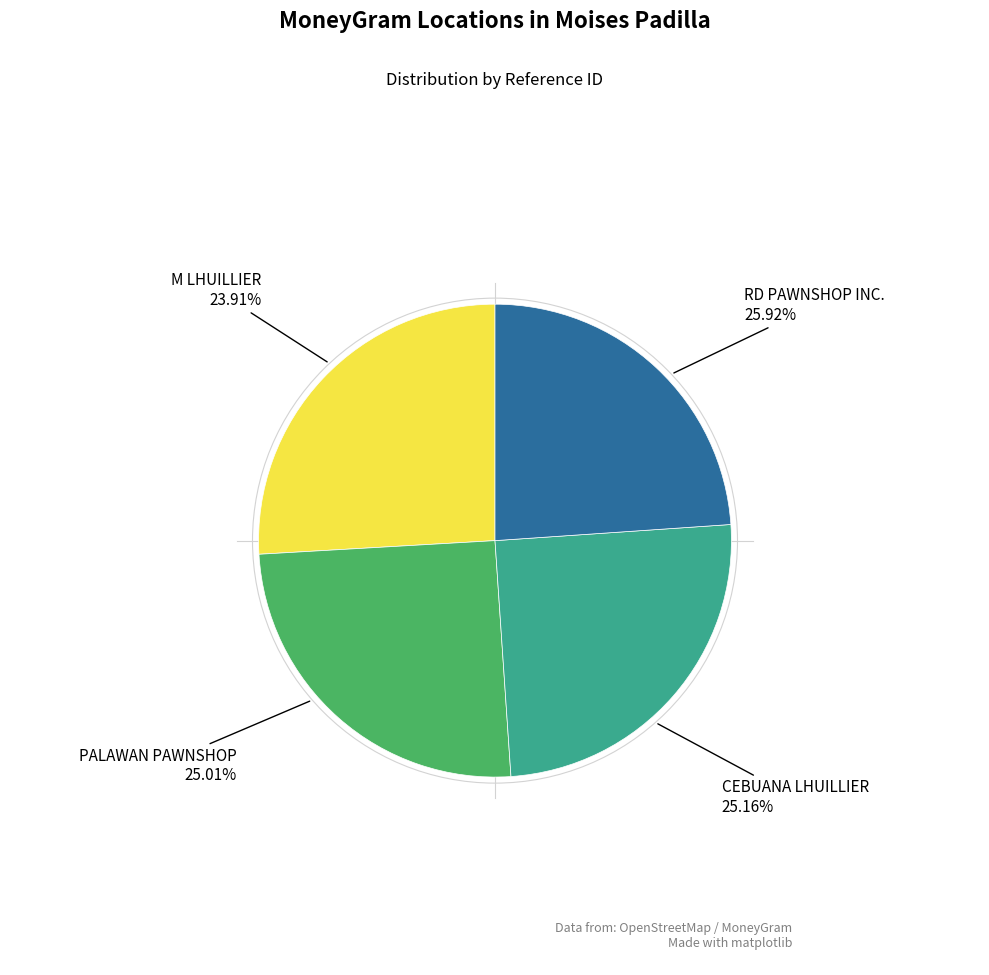

How many slices are in this pie chart?

4